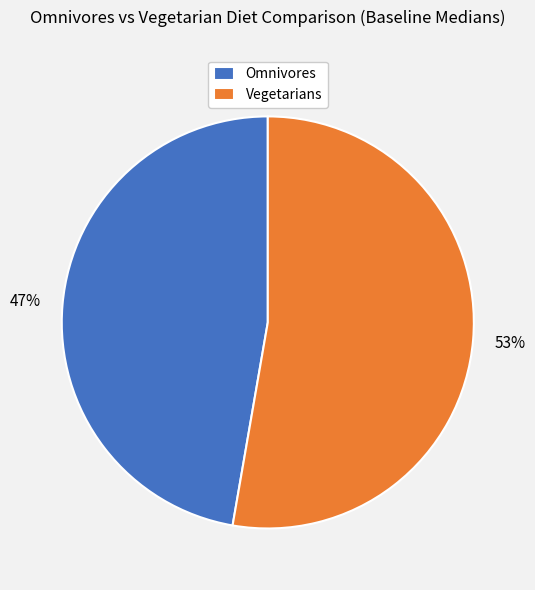

To the nearest percent, what portion does Vegetarians represent?

53%